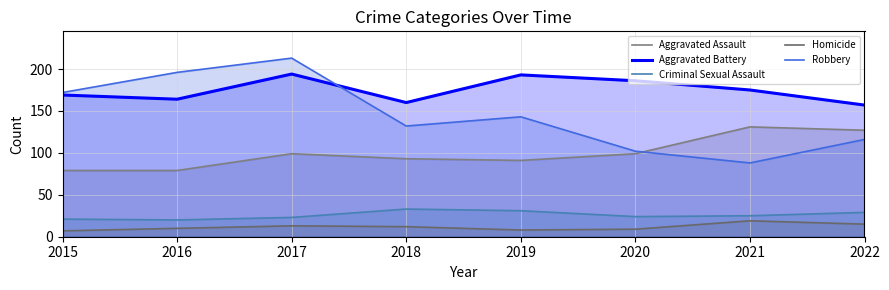

True or false: Aggravated Battery and Criminal Sexual Assault intersect in this chart.

False